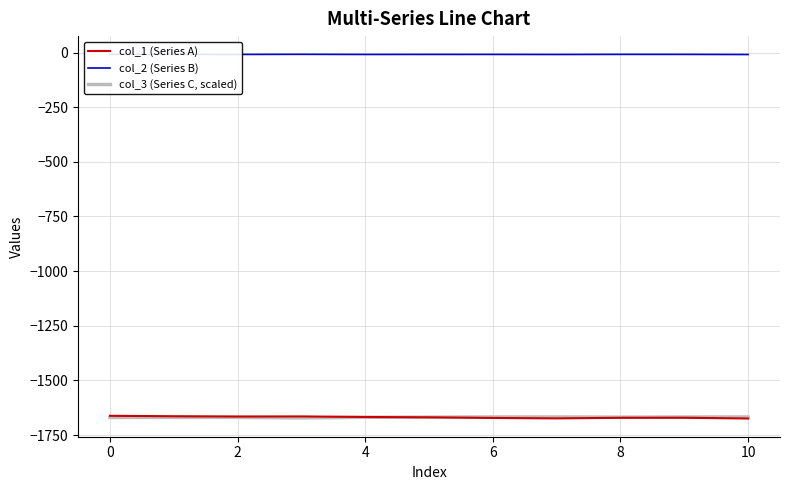

List the series in order of their peak value, highest first.

col_2 (Series B), col_1 (Series A), col_3 (Series C, scaled)